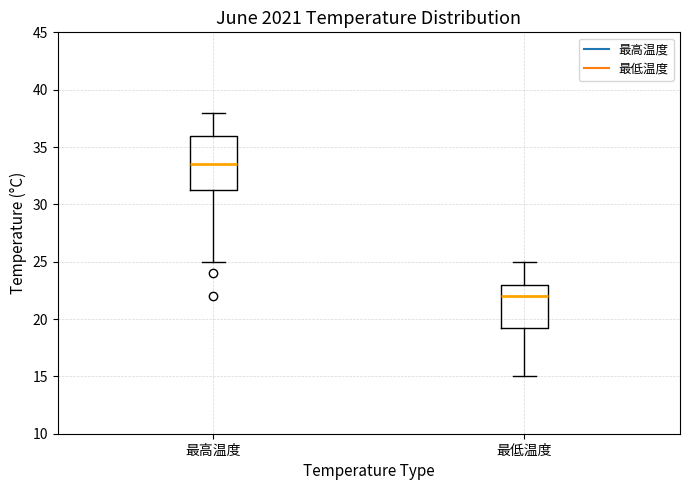

Reading left to right, read every box against the y-axis: the position of its median line, the range the box covers, and the ends of its whiskers. The values are not printed on the chart, so give them approximately, as read against the axis.

最高温度: median 33.5, box 31.5 to 36.0, whiskers 25.0 to 38.0
最低温度: median 22.0, box 19.5 to 23.0, whiskers 15.0 to 25.0